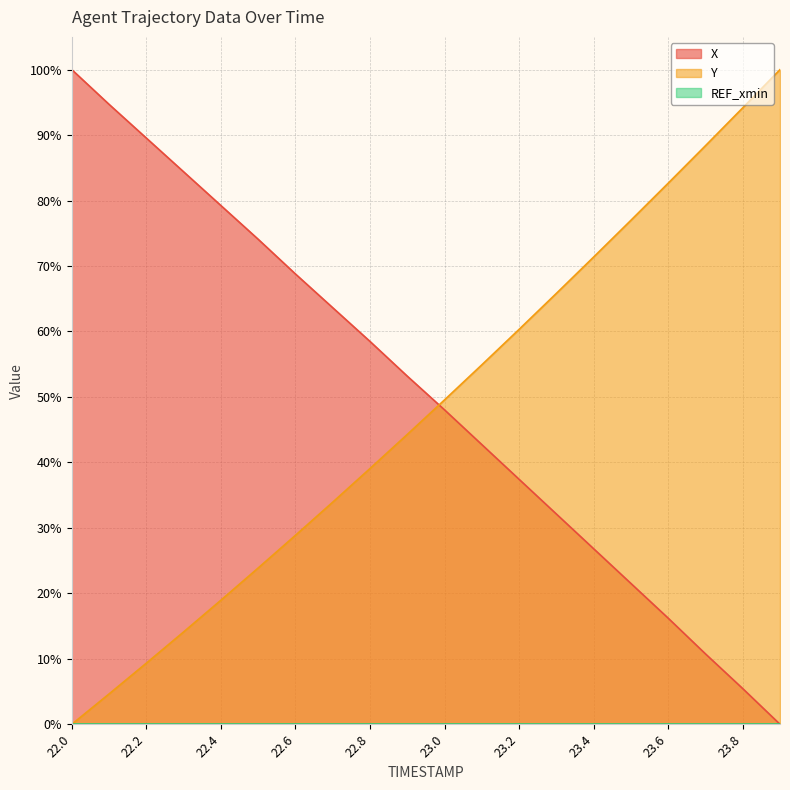

What position from the right is 22.9?

11